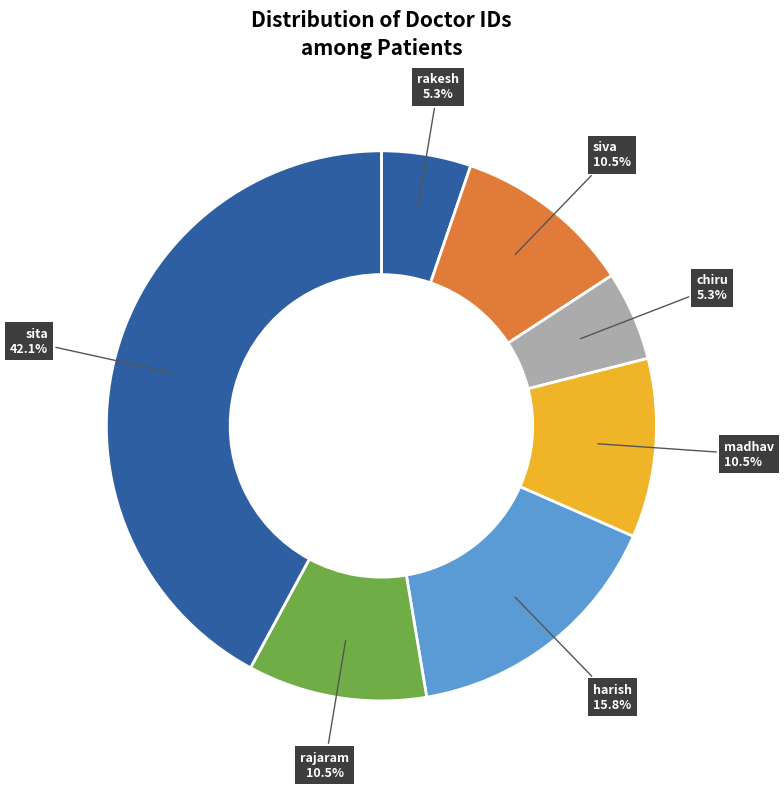

What is the smallest slice in the pie chart?

rakesh